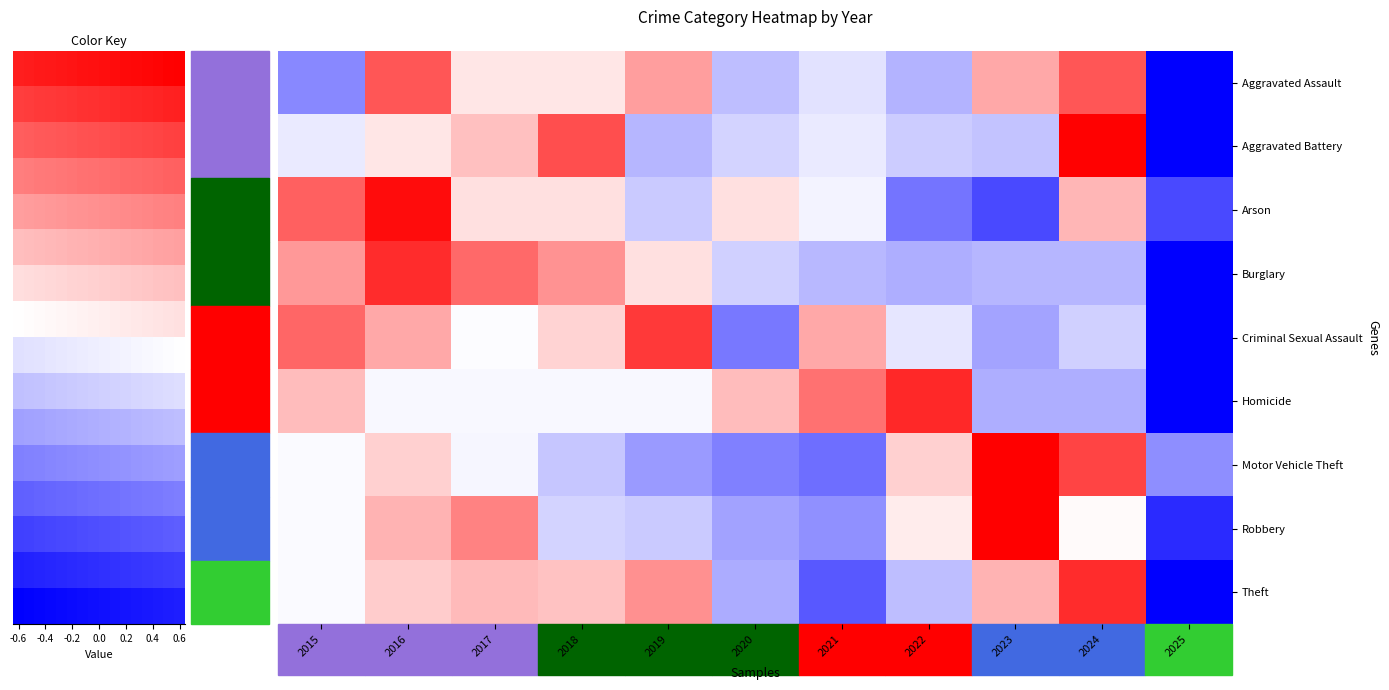

Which series changed the most between 2024 and 2025?

Aggravated Battery